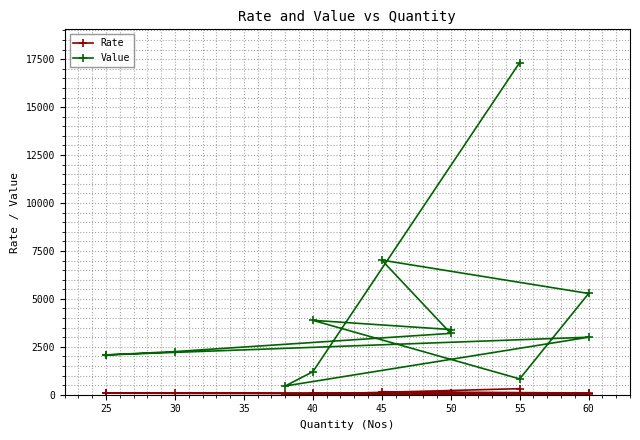

How many data points in Rate are less than 75?

6